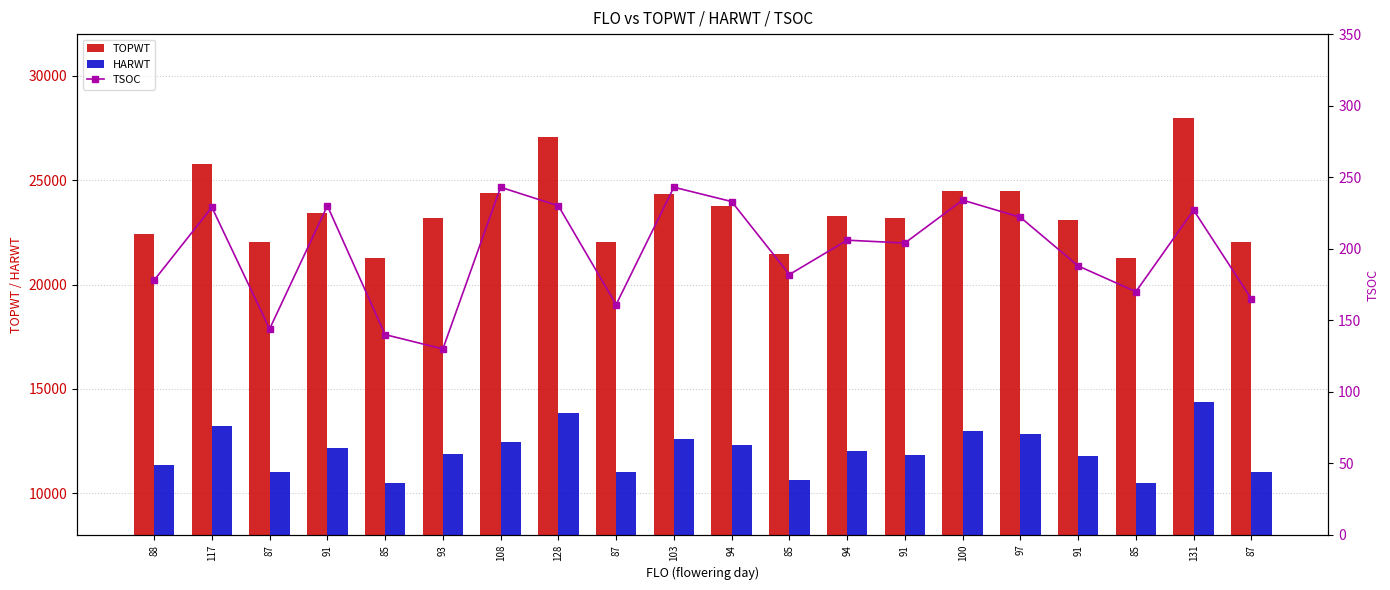

What is the difference between the maximum and minimum values in the TSOC series?

113